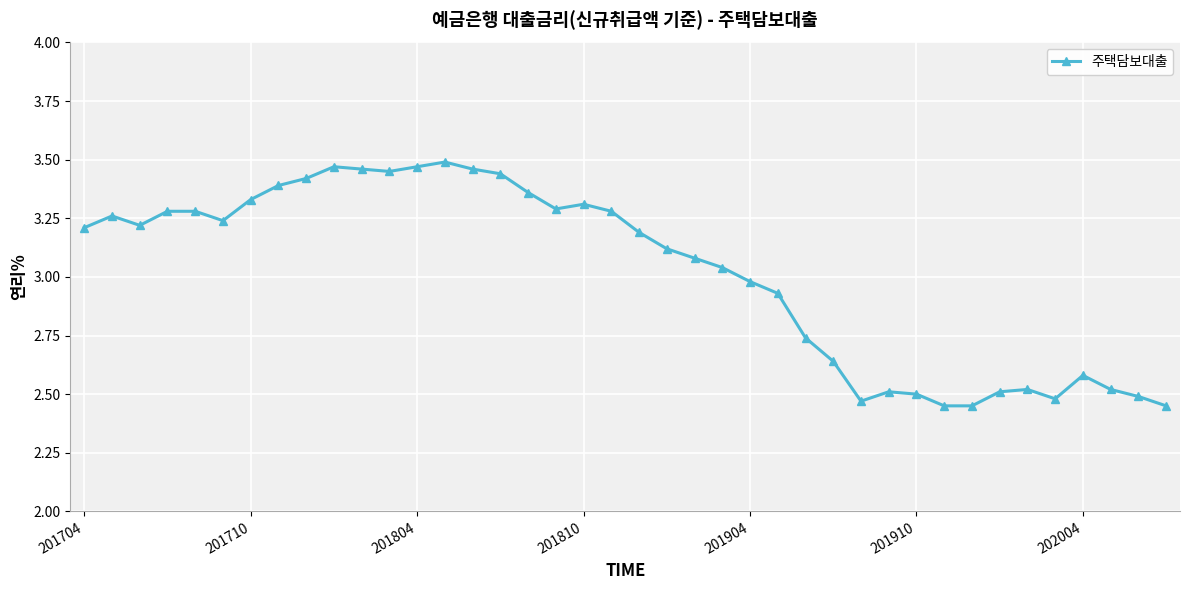

What is the difference between the maximum and second lowest values?

1.0